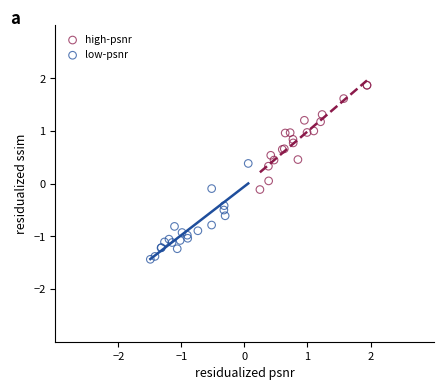

Which series reaches the minimum Y coordinate?

low-psnr